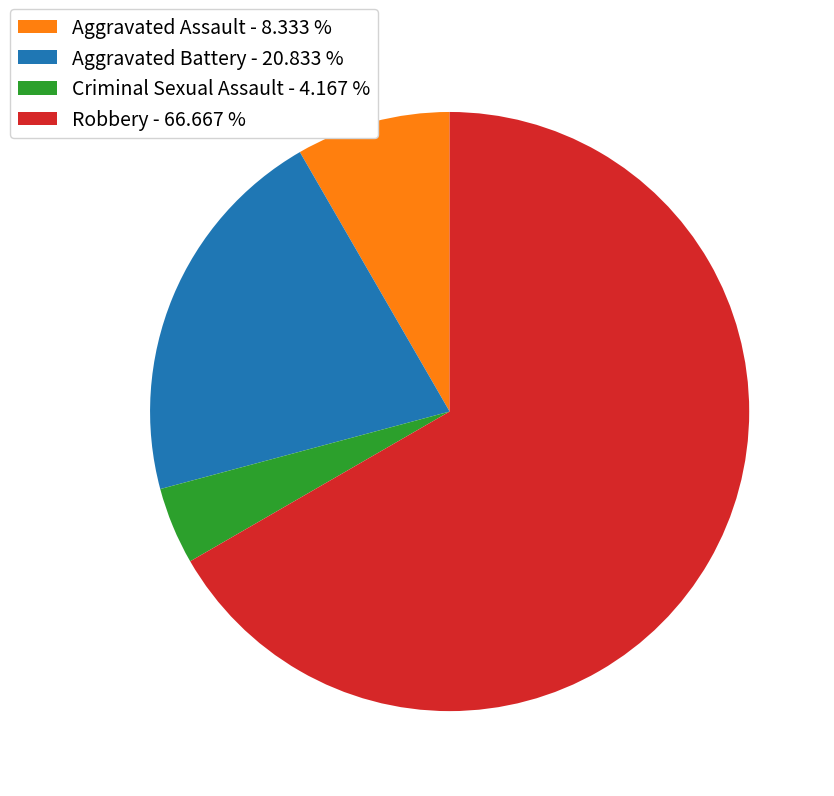

Is it true that Robbery is 58% of the pie?

False